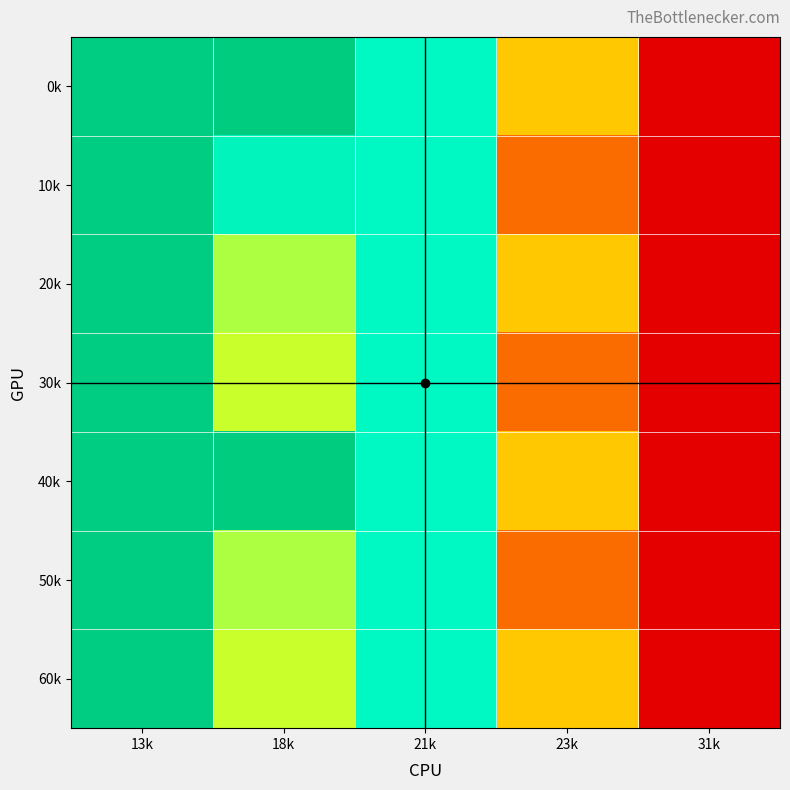

Rank the series at 13k from lowest to highest value.

0k, 10k, 20k, 30k, 40k, 50k, 60k